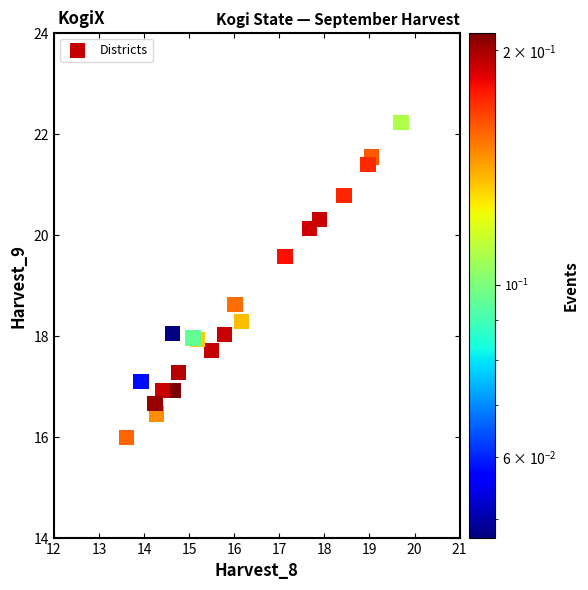

What is the range of X values (max minus min)?

6.1